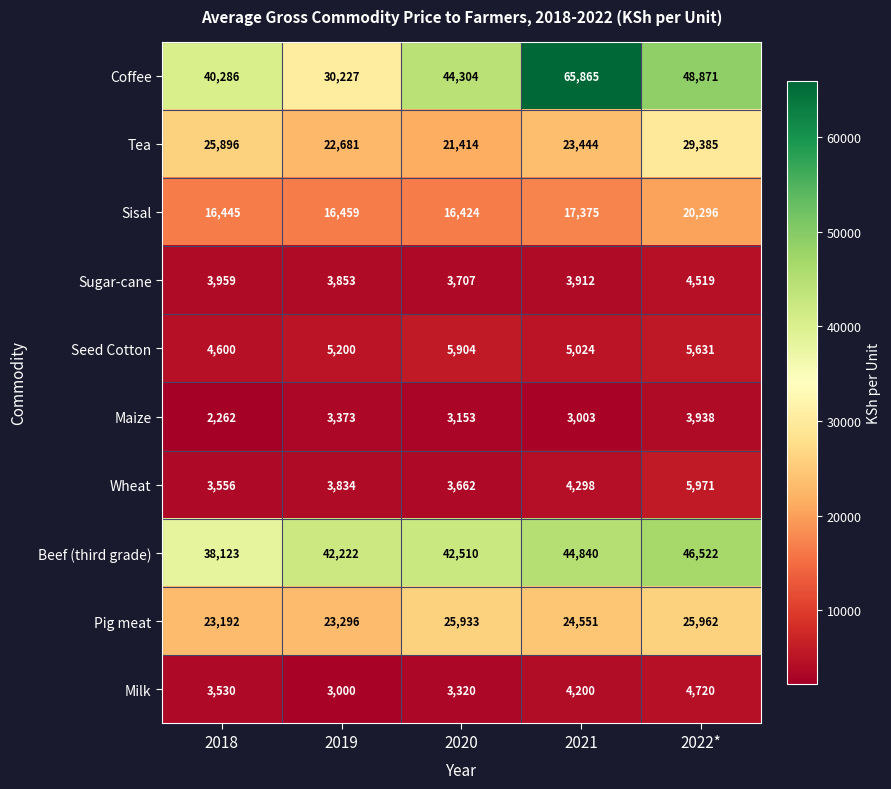

At which label does Seed Cotton reach its peak?

2020